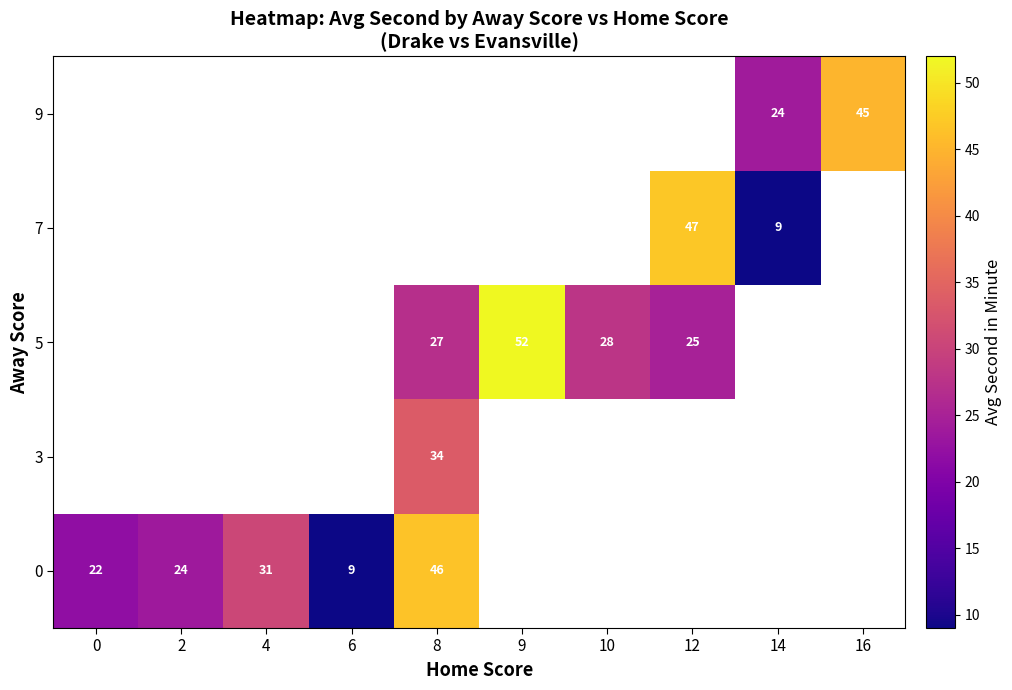

True or false: 7 has a value of 9 at 14.

True